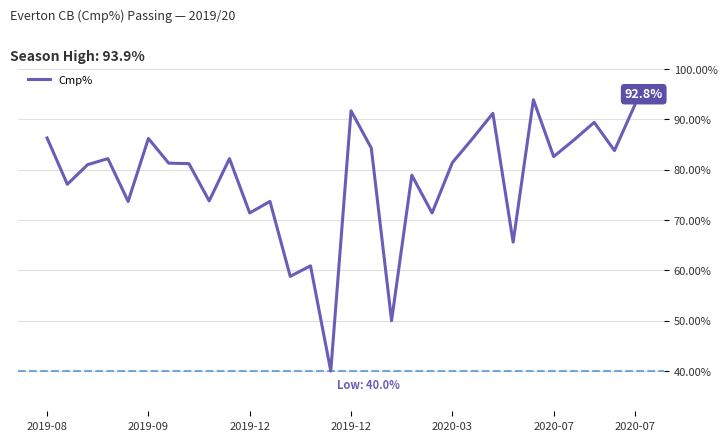

What is the difference between the maximum and second lowest values?

43.9